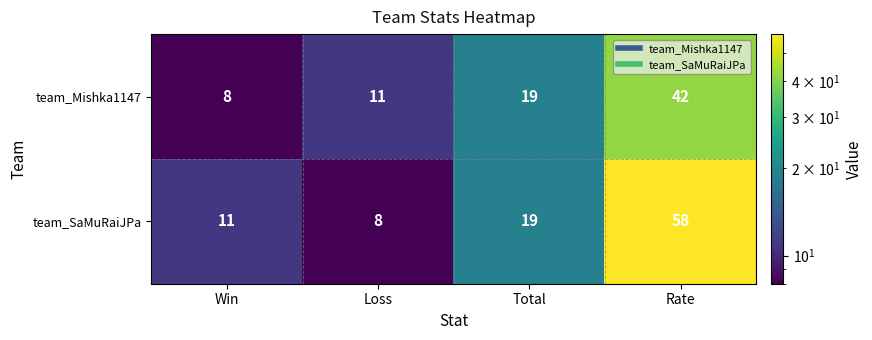

What is the total value across all series at Win?

19